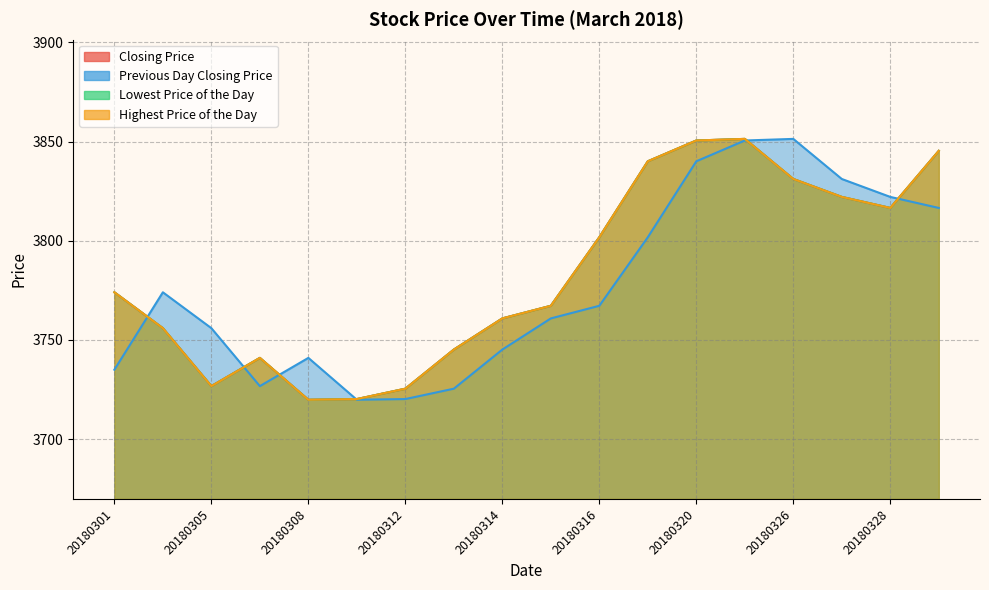

True or false: Lowest Price of the Day and Previous Day Closing Price cross at least once.

True